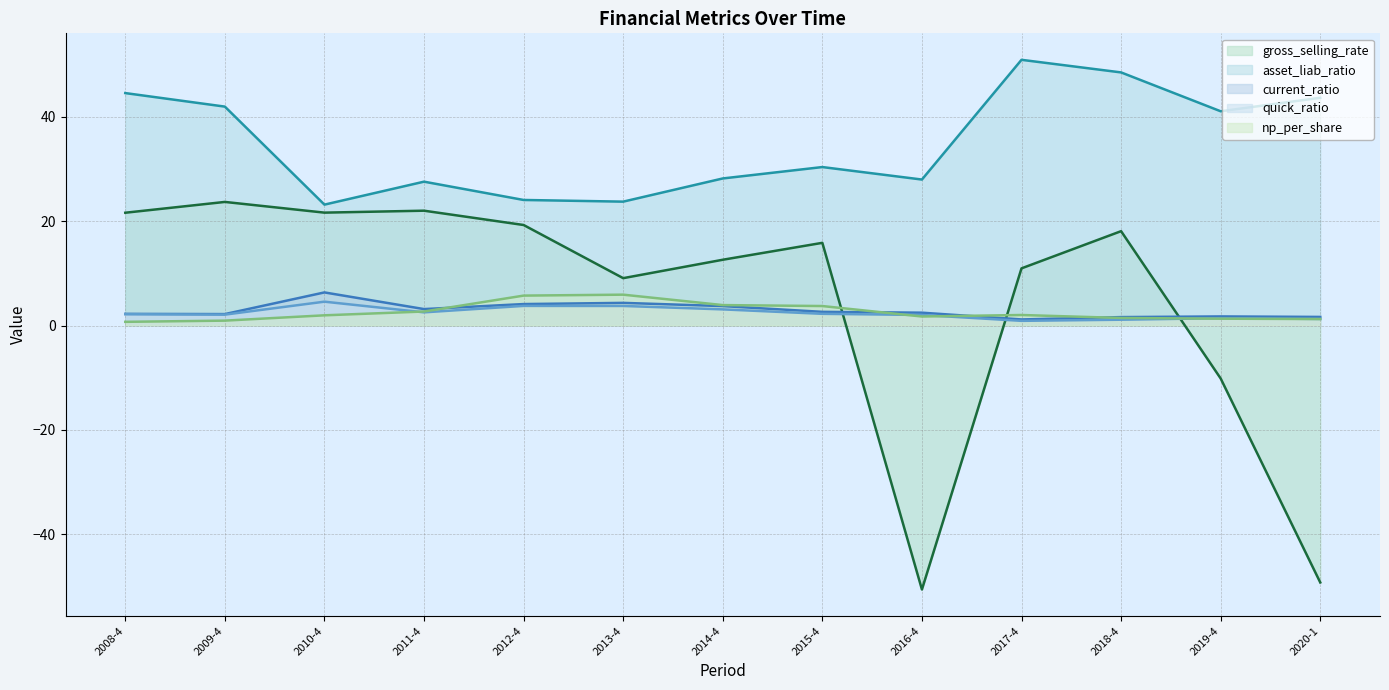

Reading left to right, list all the values displayed in this chart.

gross_selling_rate: 21.6	23.7	21.7	22.0	19.3	9.1	12.6	15.9	-50.6	11.0	18.1	-10.2	-49.3
asset_liab_ratio: 44.6	42.0	23.2	27.6	24.1	23.8	28.2	30.4	28.0	51.0	48.5	41.1	43.7
current_ratio: 2.2	2.2	6.3	3.2	4.1	4.3	3.7	2.6	2.5	1.2	1.6	1.7	1.7
quick_ratio: 2.2	2.1	4.6	2.5	3.8	3.8	3.1	2.2	2.0	0.9	1.1	1.4	1.3
np_per_share: 0.7	0.9	2.0	2.7	5.7	5.9	3.9	3.7	1.7	2.0	1.5	1.3	1.2